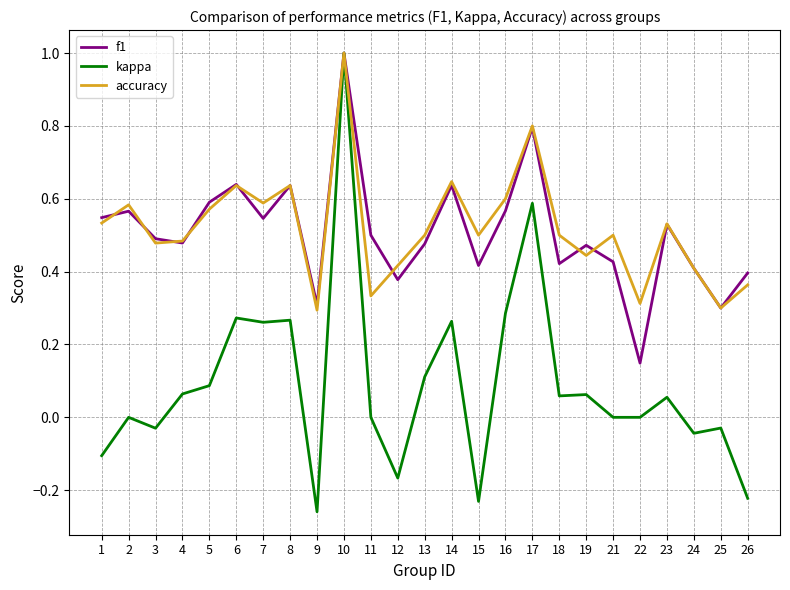

Does the chart have visible grid lines?

Yes